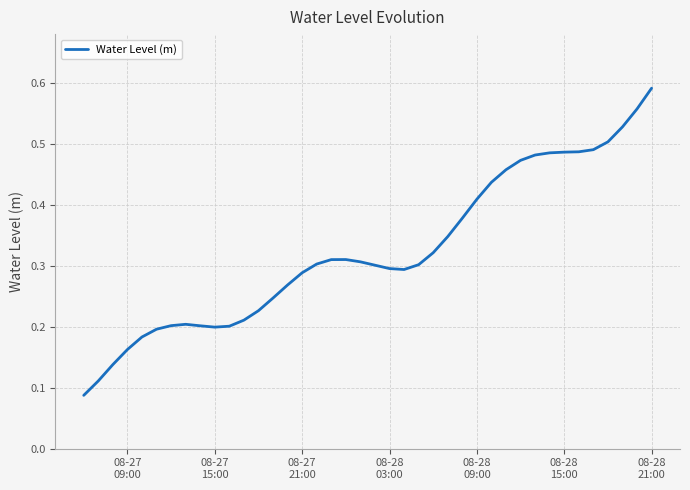

Does the chart have visible grid lines?

Yes